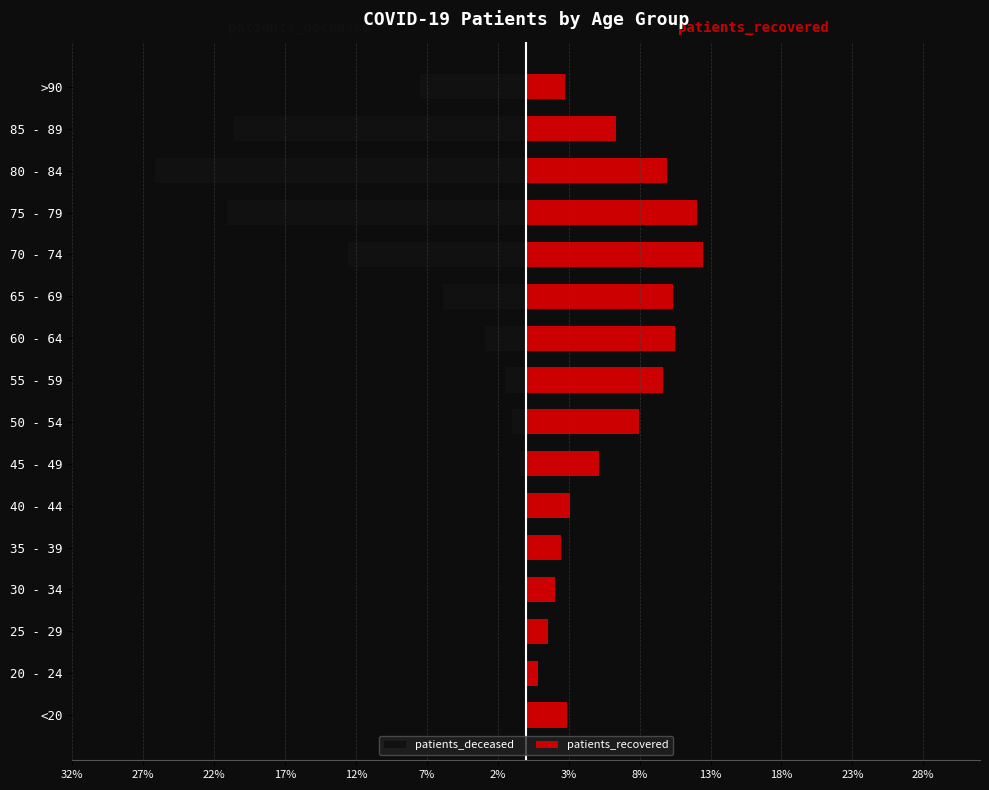

The patients_deceased series shows -1.8 at >90. True or false?

False